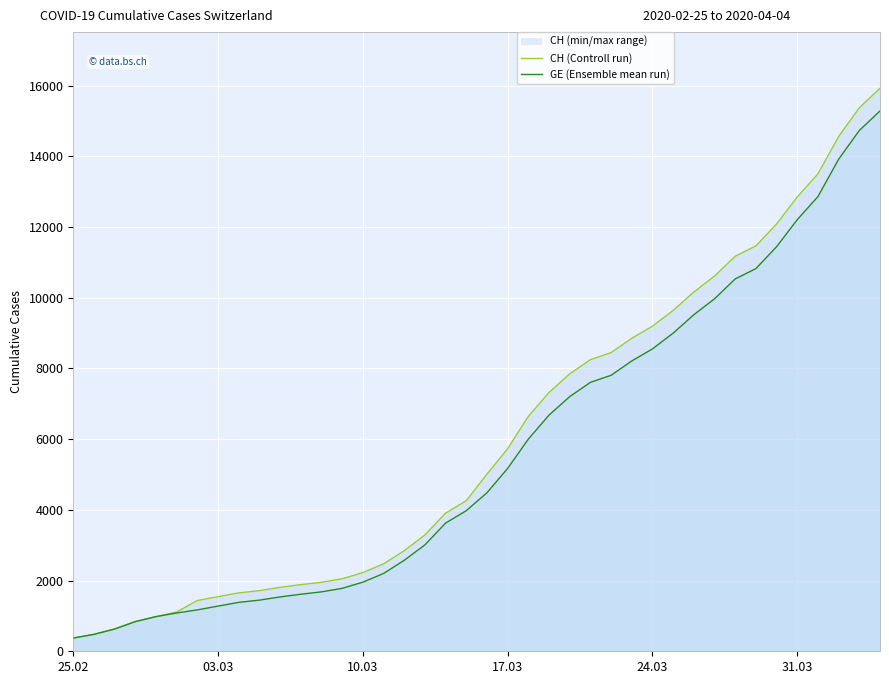

What is the difference between the maximum and second lowest values in the GE (Ensemble mean run) series?

14805